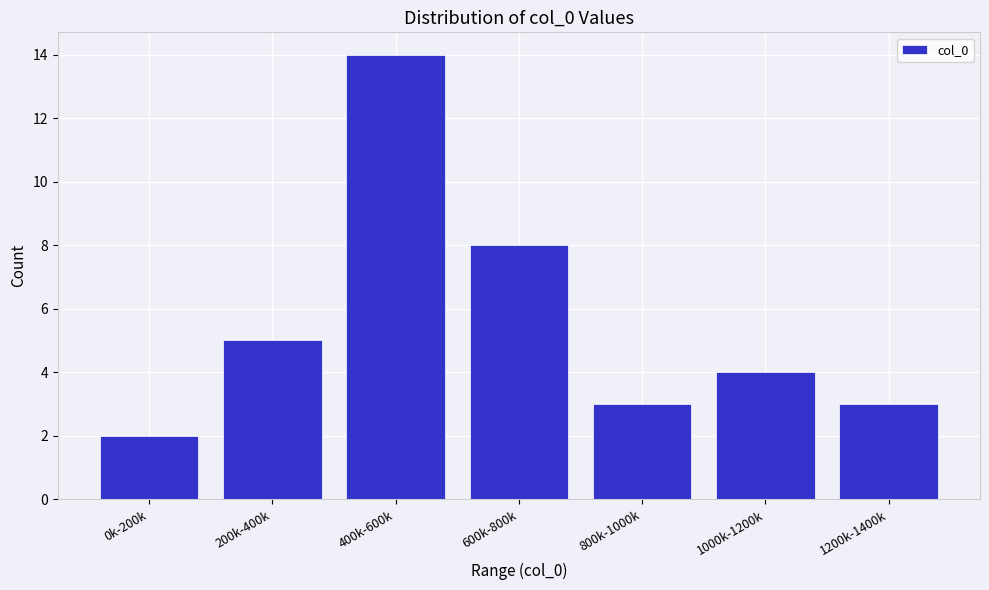

Reading left to right, list all the values displayed in this chart.

0k-200k=2	200k-400k=5	400k-600k=14	600k-800k=8	800k-1000k=3	1000k-1200k=4	1200k-1400k=3